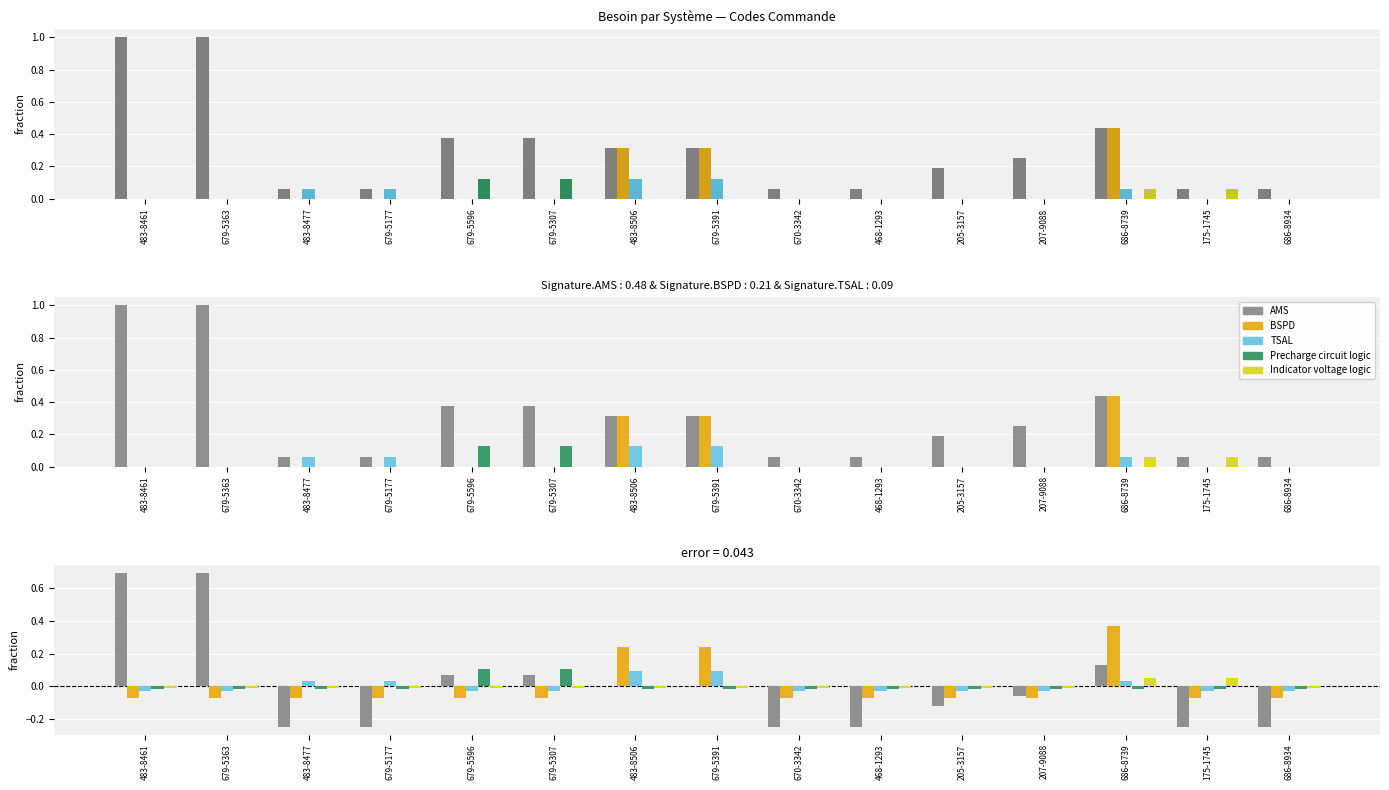

Rank the categories by Indicator voltage logic value from lowest to highest.

483-8461, 679-5363, 483-8477, 679-5177, 679-5596, 679-5307, 483-8506, 679-5391, 670-3342, 468-1293, 205-3157, 207-9088, 686-8934, 686-8739, 175-1745